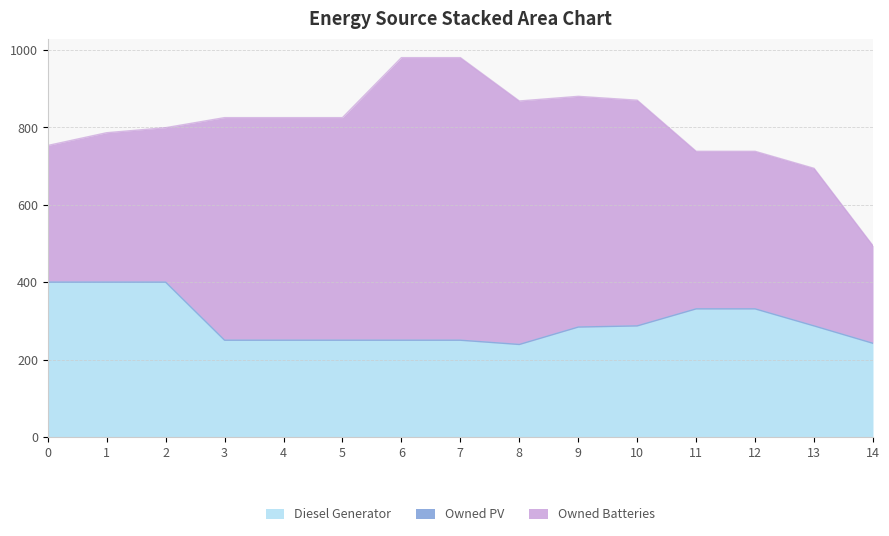

True or false: Owned Batteries and Owned PV cross at least once.

False